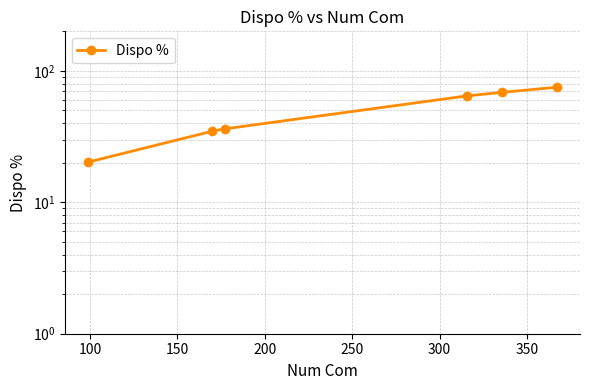

What is the sum of all values?

299.6